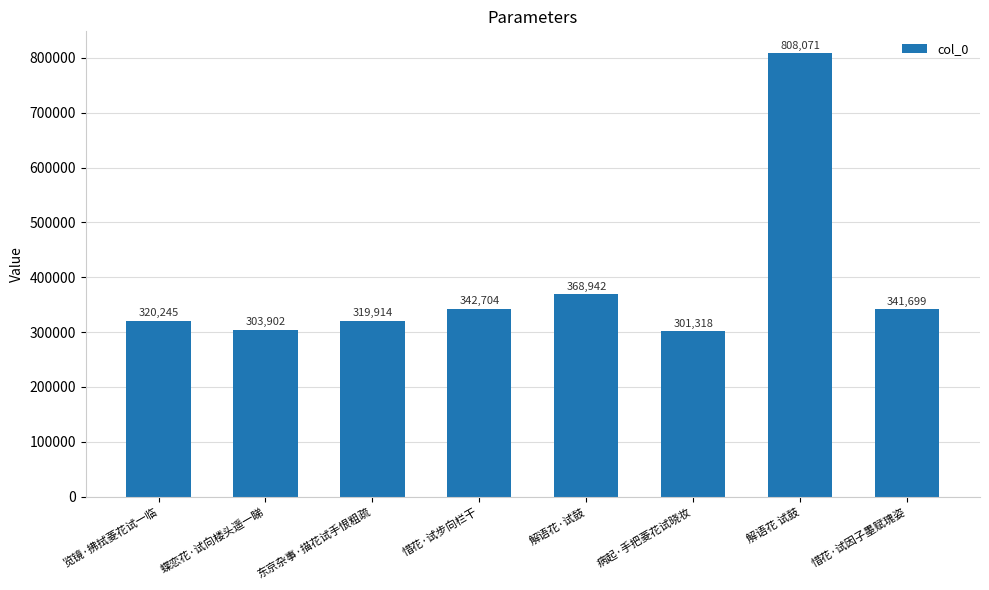

Does the chart contain any negative values?

No